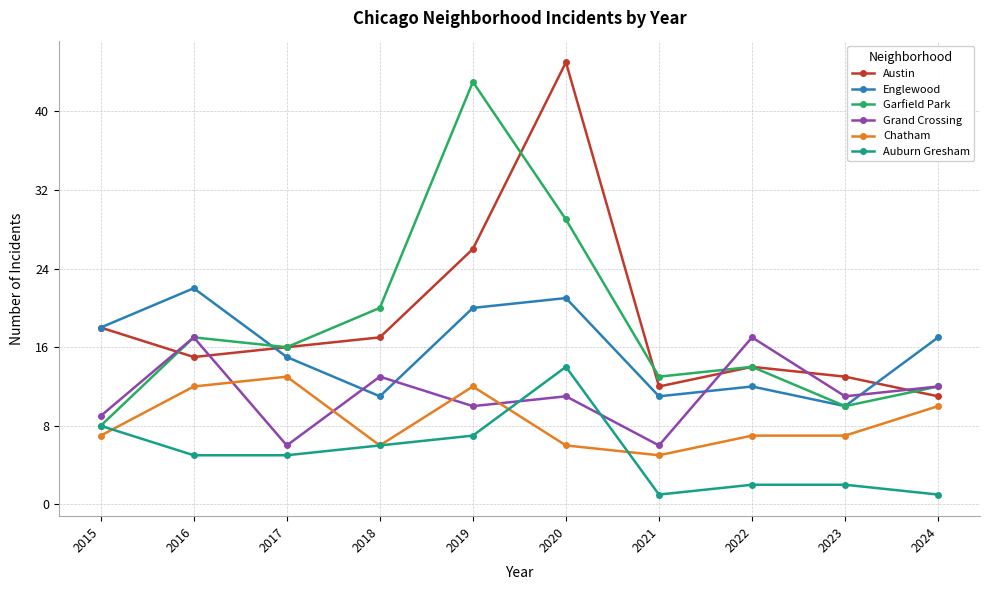

List the labels in order of Garfield Park value, largest first.

2019, 2020, 2018, 2016, 2017, 2022, 2021, 2024, 2023, 2015